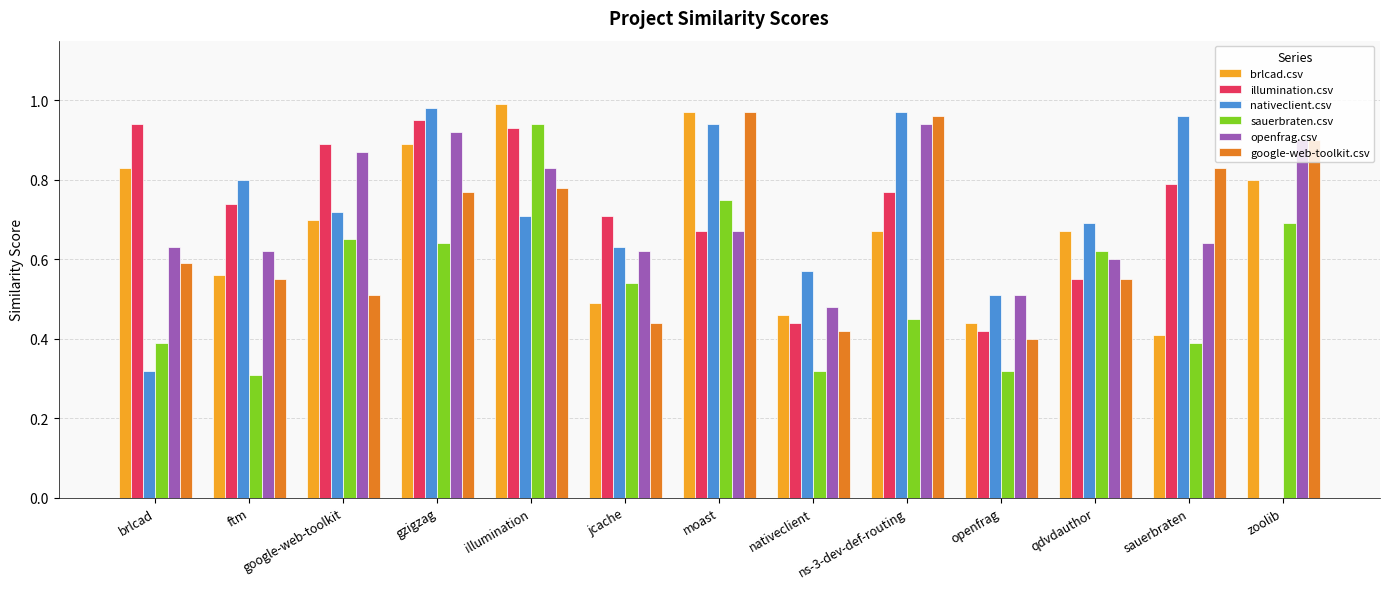

What is the sum of all sauerbraten.csv values?

7.0